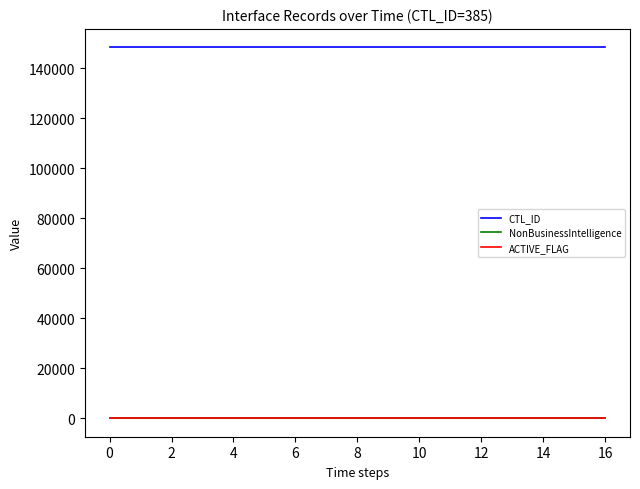

At how many categories does at least one series exceed 132799?

17